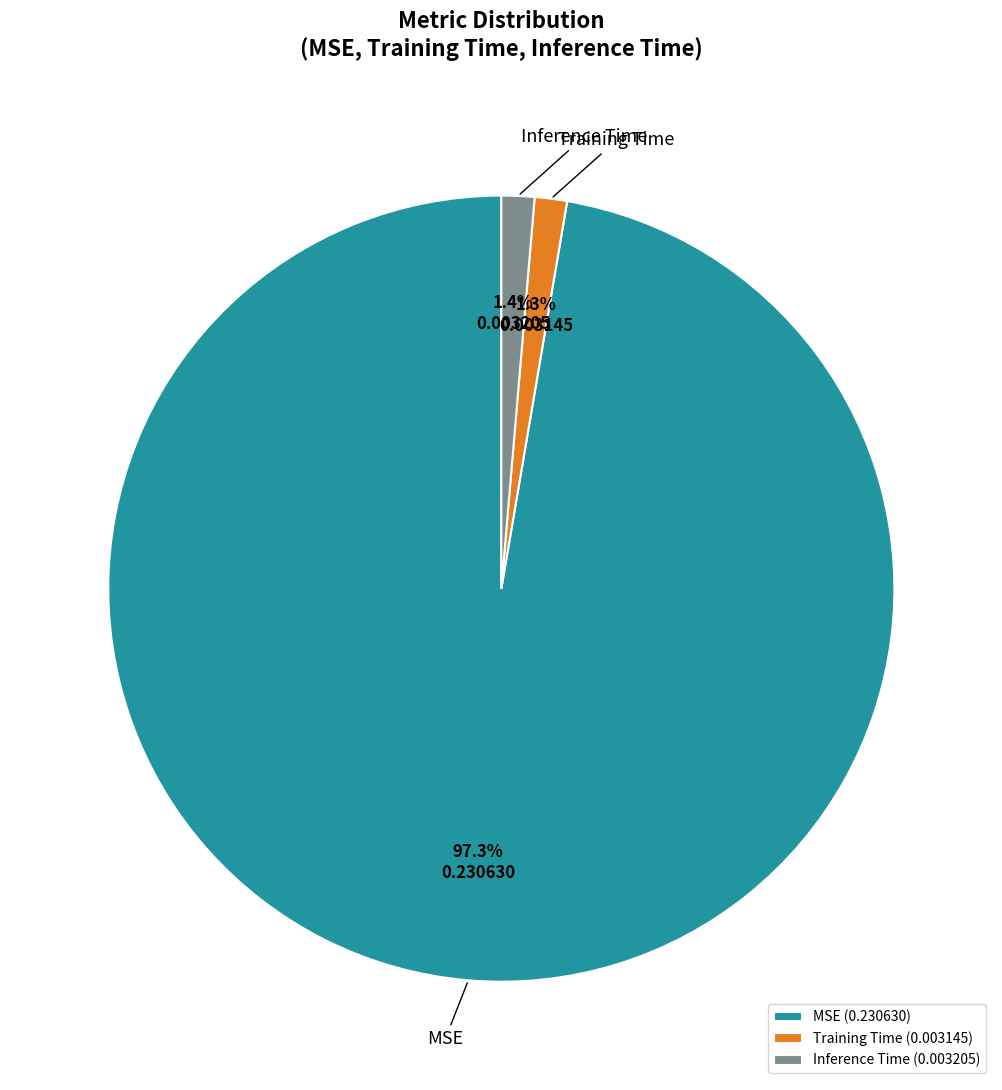

Is there any slice that represents more than half of the pie?

Yes